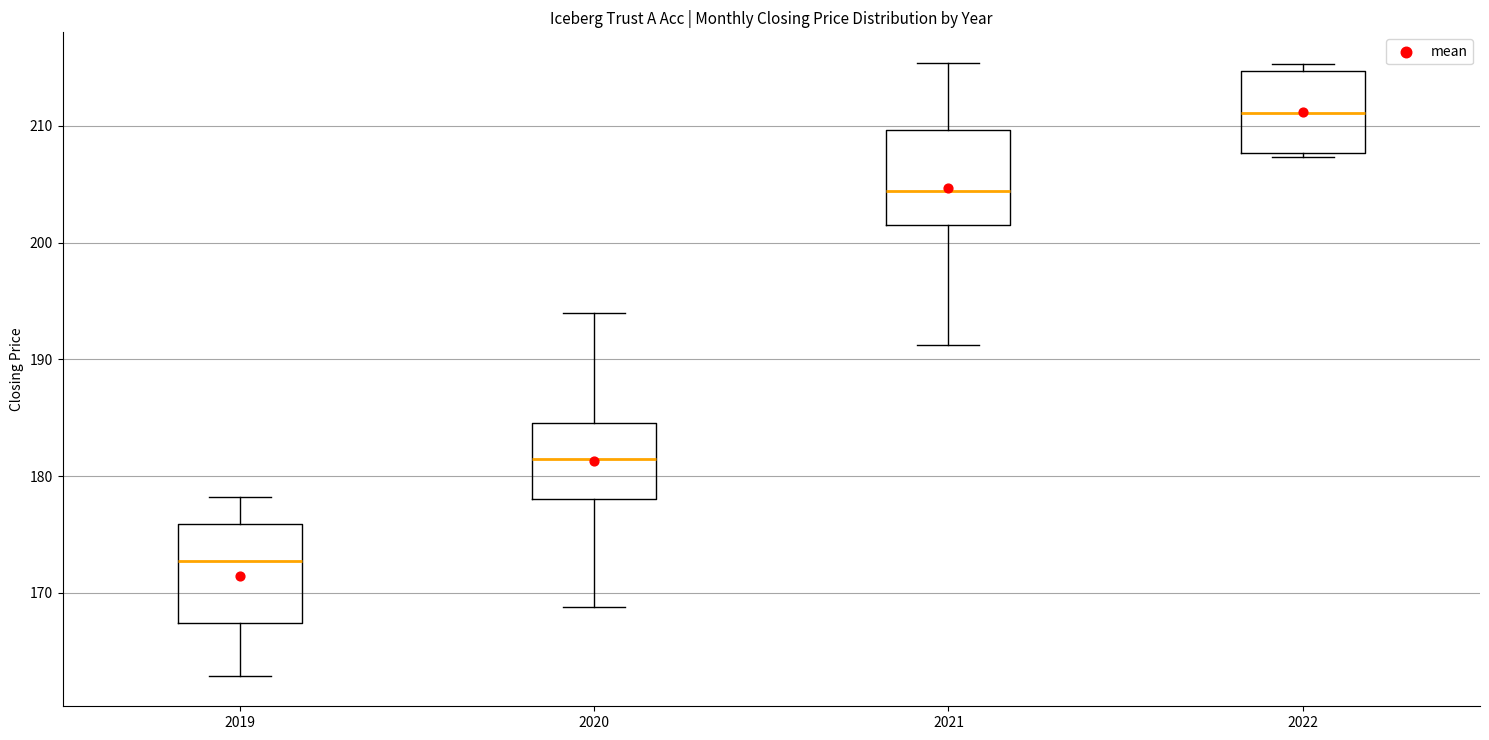

Reading left to right, transcribe this box plot: for each box, give where its median line is, the range the box spans, and where its two whiskers end, as read against the y-axis. The values are not printed on the chart, so give them approximately, as read against the axis.

2019: median 173, box 167 to 176, whiskers 163 to 178
2020: median 181, box 178 to 185, whiskers 169 to 194
2021: median 204, box 201 to 210, whiskers 191 to 215
2022: median 211, box 208 to 215, whiskers 207 to 215 (just above the box's upper edge)